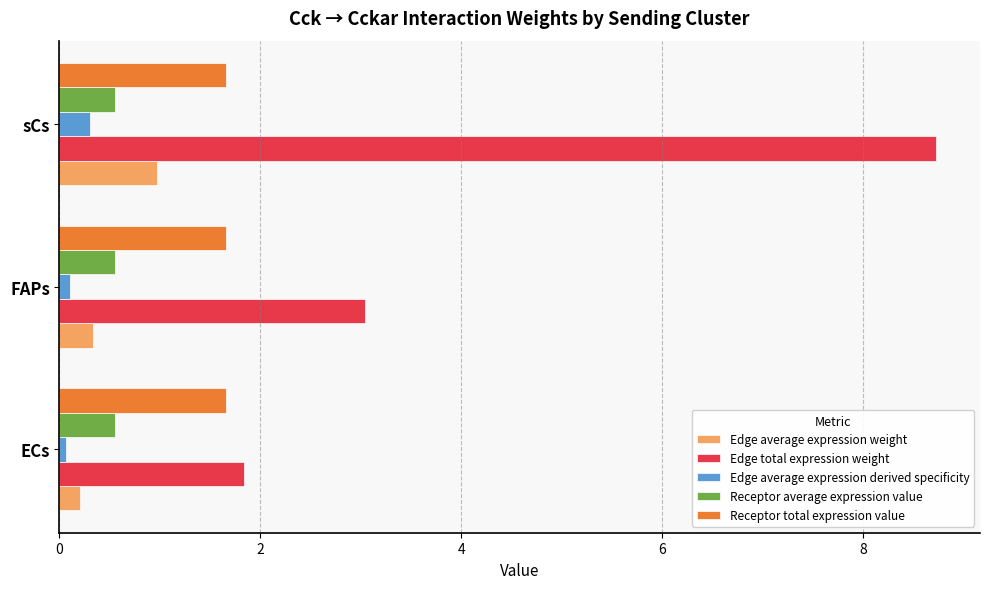

At which category is the sum across all series the highest?

sCs